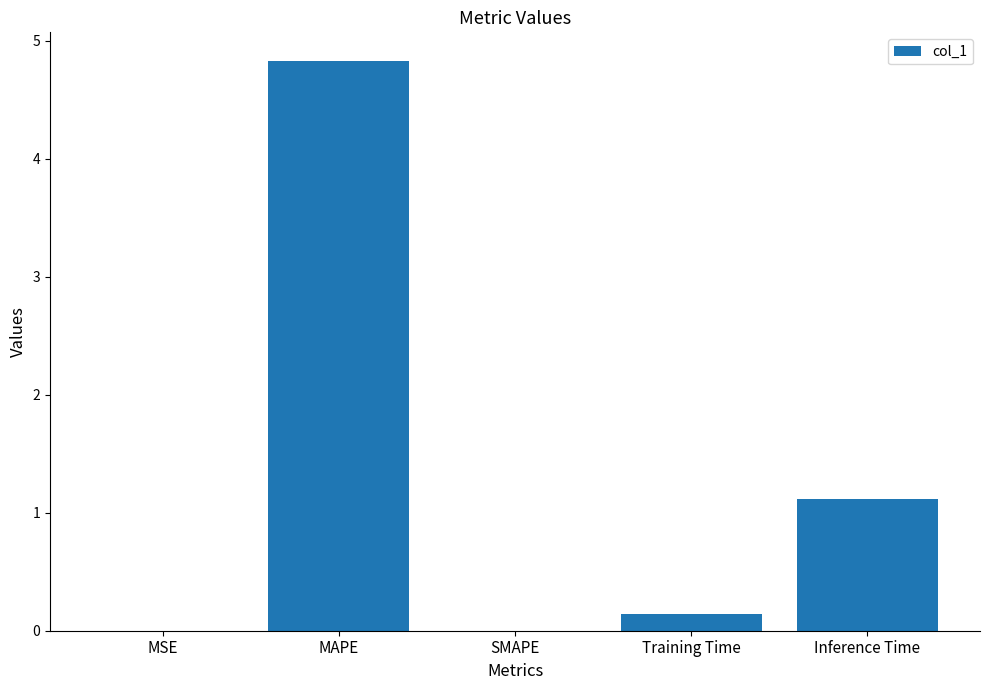

Which label corresponds to the largest value in the chart?

MAPE